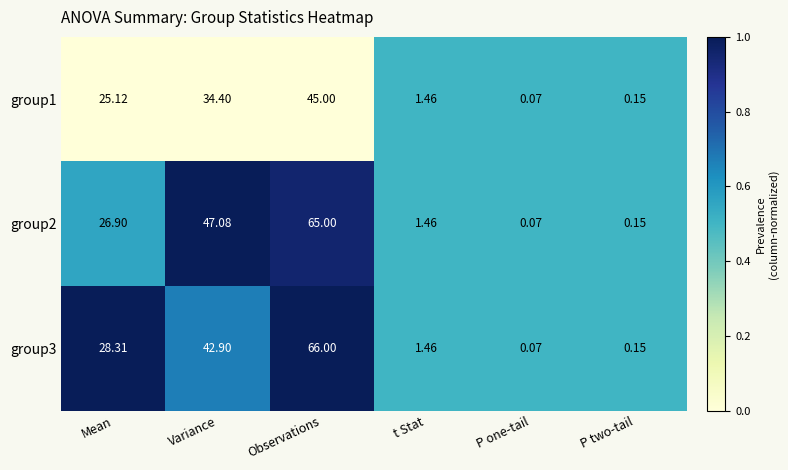

List the labels in order of group2 value, smallest first.

P one-tail, P two-tail, t Stat, Mean, Variance, Observations